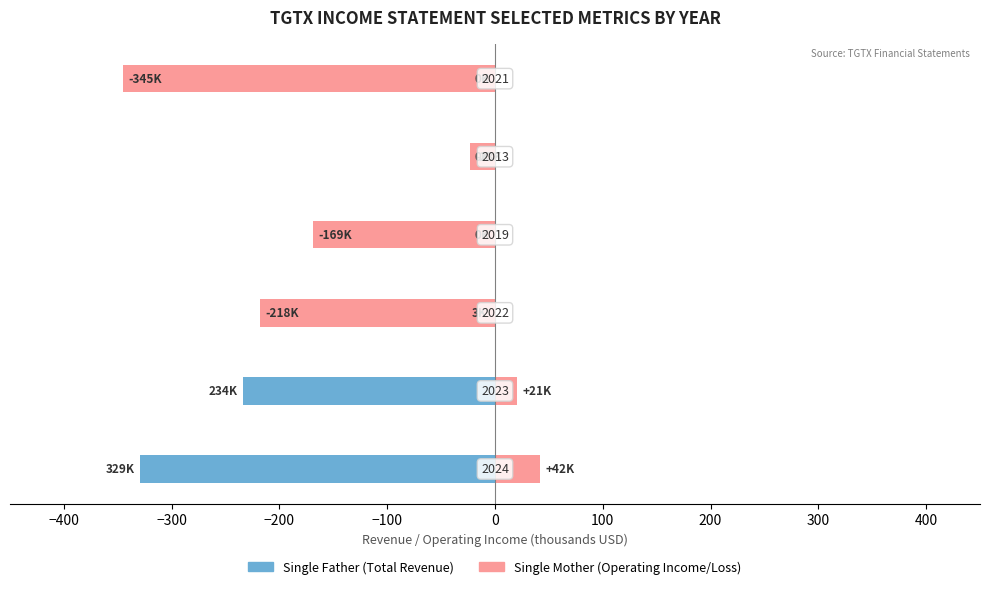

What is the maximum value for Single Father?

-0.2